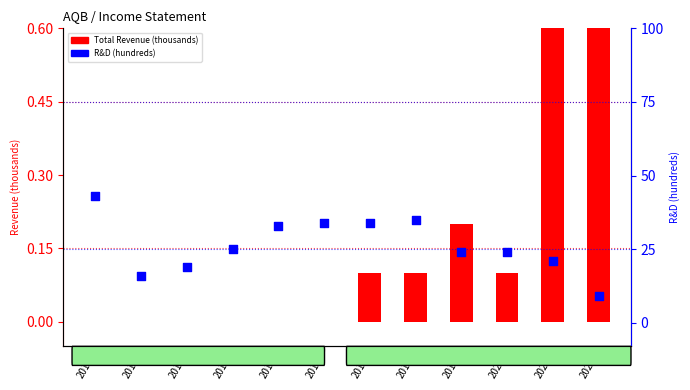

Which series reaches the maximum Y coordinate?

R&D (hundreds)